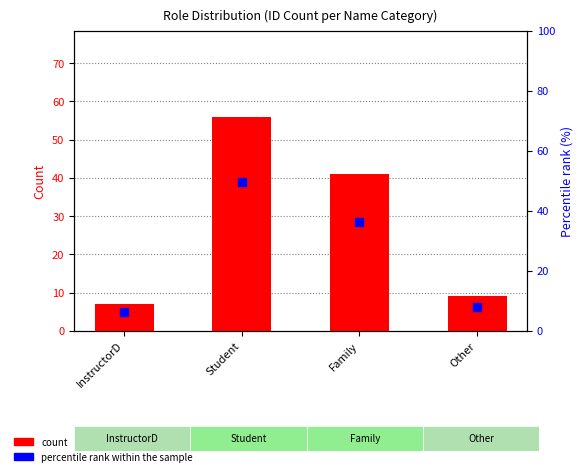

Which series reaches the maximum Y coordinate?

count